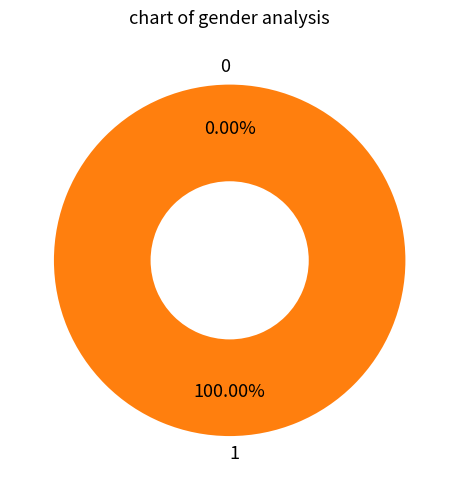

How many segments does this pie chart have?

2